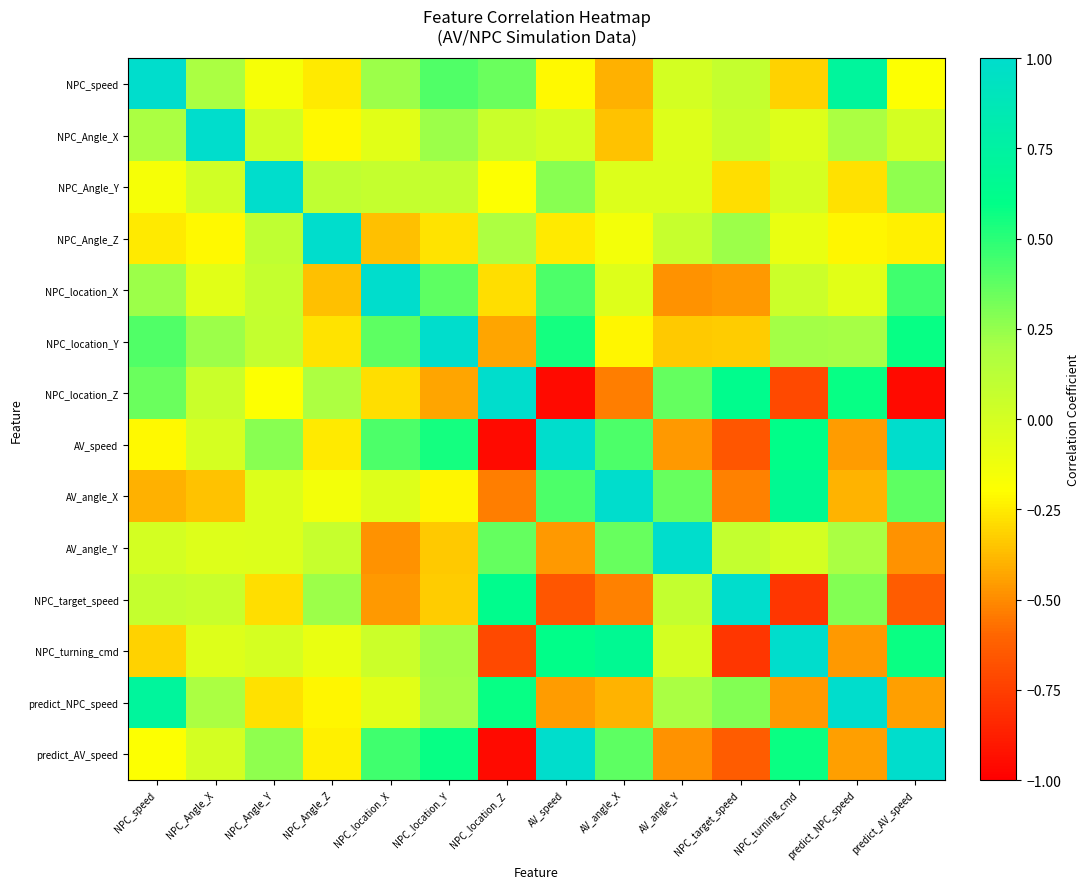

How many distinct data groups are displayed?

14